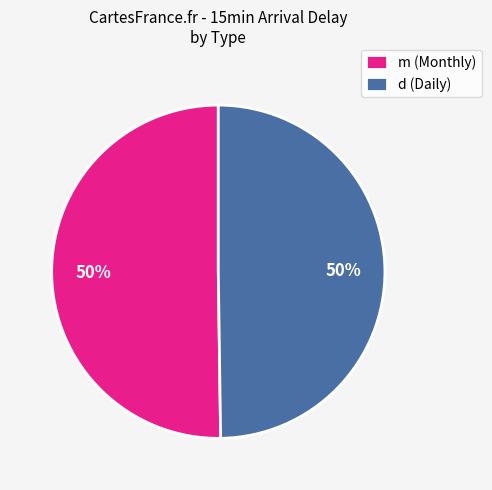

What percentage is the d (Daily) slice, to the nearest percent?

50%